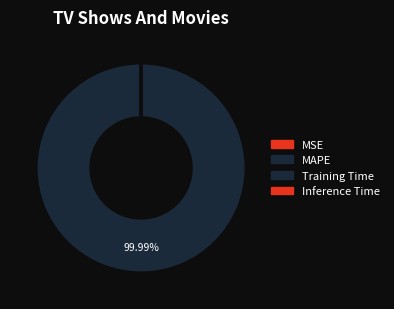

To the nearest percent, what is the difference between the MAPE and Training Time slice percentages?

100%